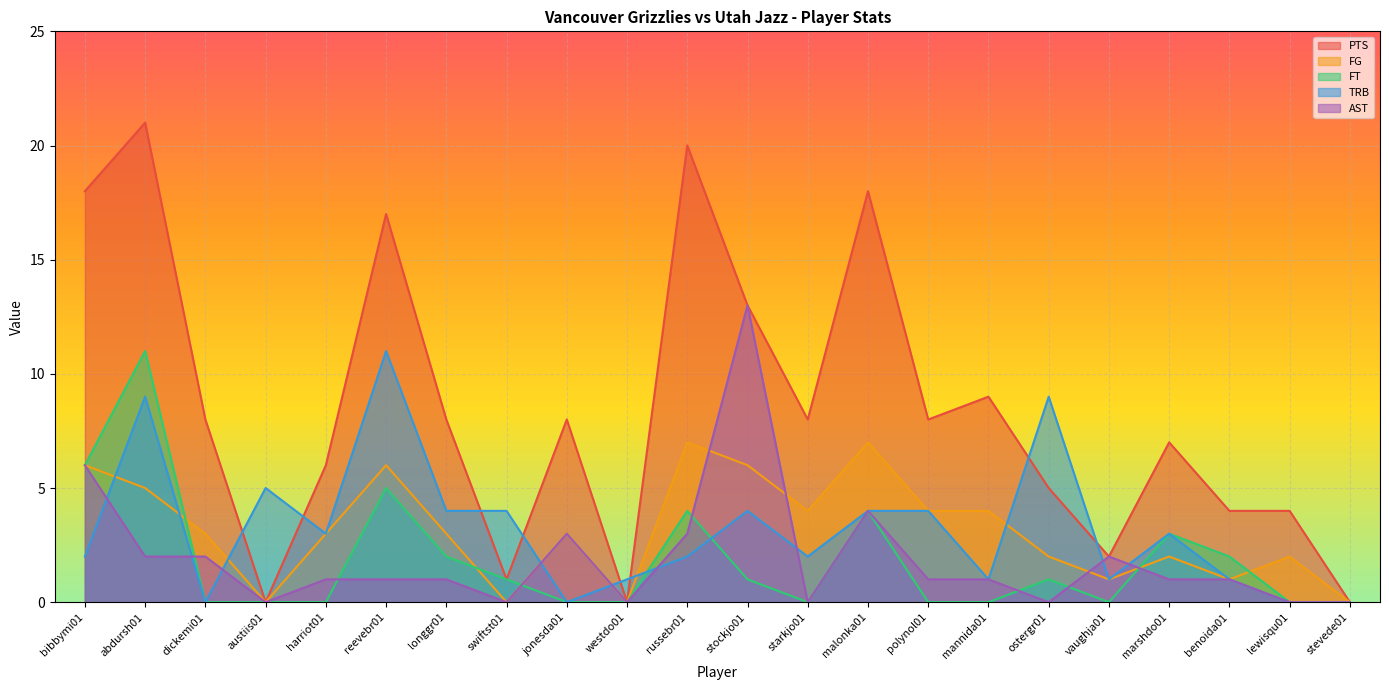

What is the label of the 20th point from the left?

benoida01